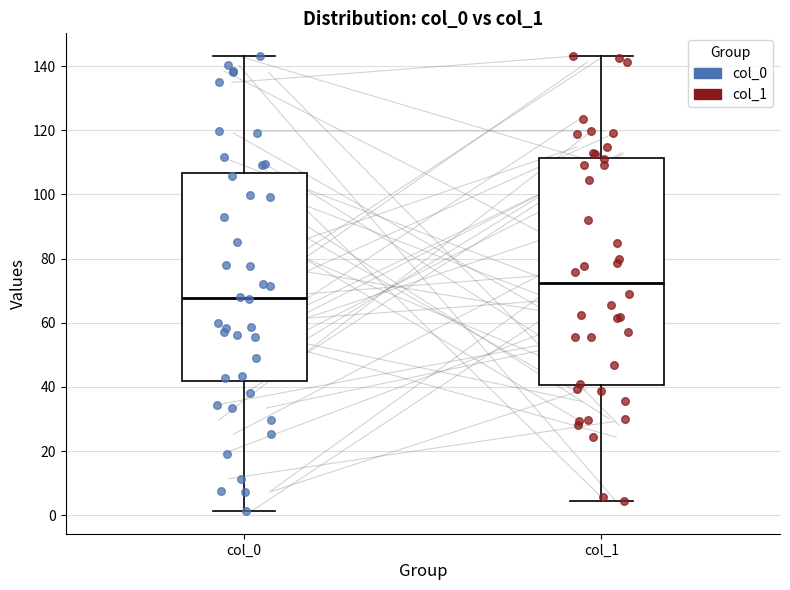

Reading left to right, read every box against the y-axis: the position of its median line, the range the box covers, and the ends of its whiskers. The values are not printed on the chart, so give them approximately, as read against the axis.

col_0: median 68, box 42 to 106, whiskers 2 to 144
col_1: median 72, box 40 to 112, whiskers 4 to 144